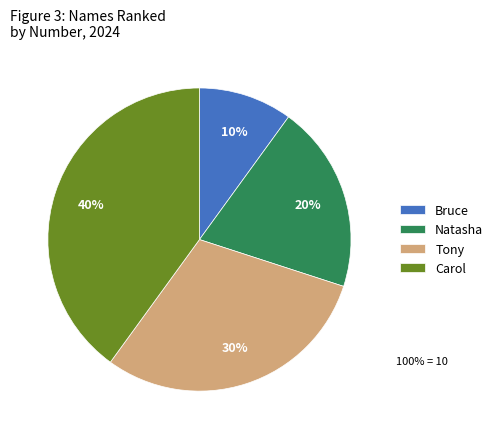

To the nearest percent, what is the difference between the Tony and Bruce slice percentages?

20%